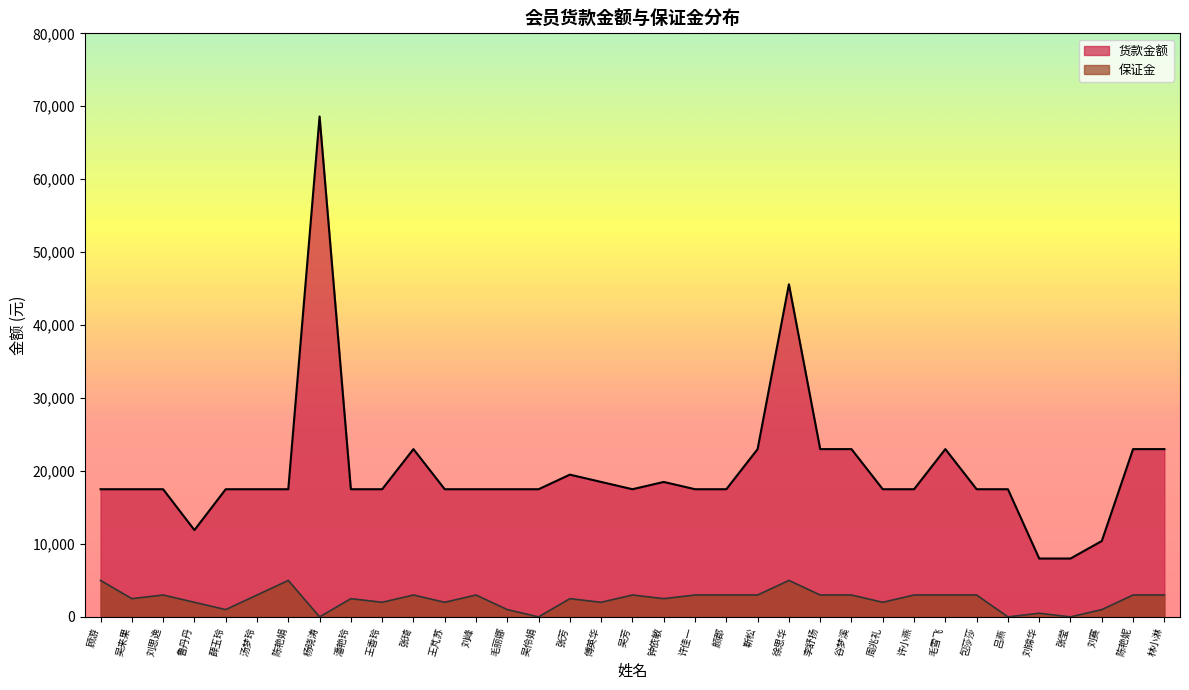

Is it true that 保证金 equals 696 at 毛丽娜?

False